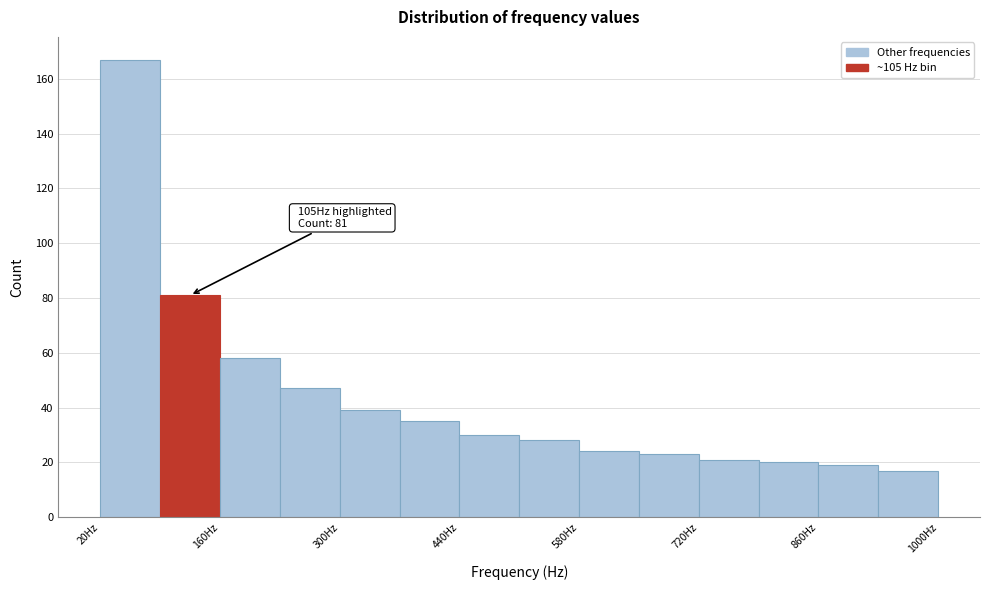

Around what value on the x-axis is the tallest bar? Give the approximate position of its centre, as read against the axis.

60